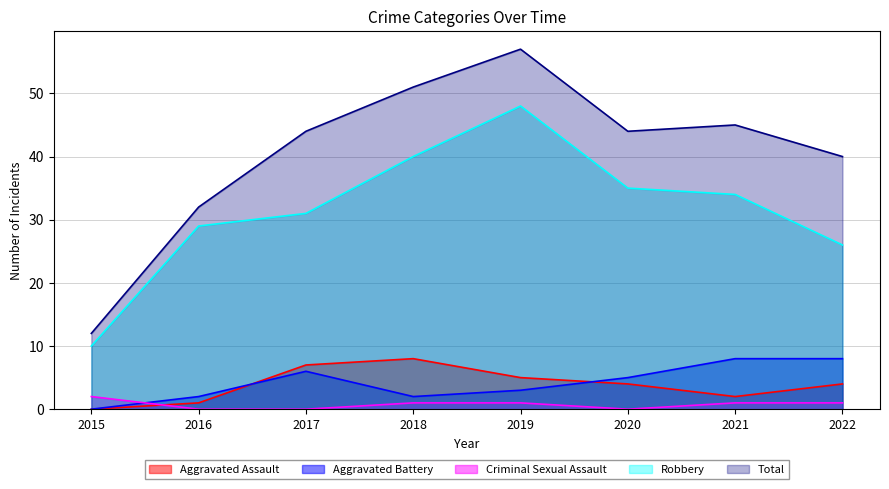

Count the Aggravated Assault values in the range 2 to 7.

5